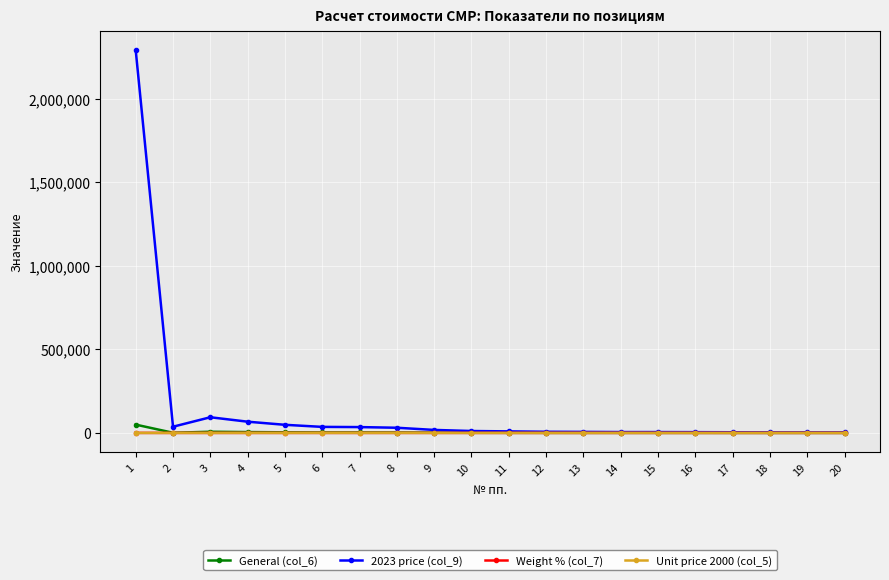

Is the value of 2023 price (col_9) at 4 greater than the value of General (col_6) at 7?

Yes